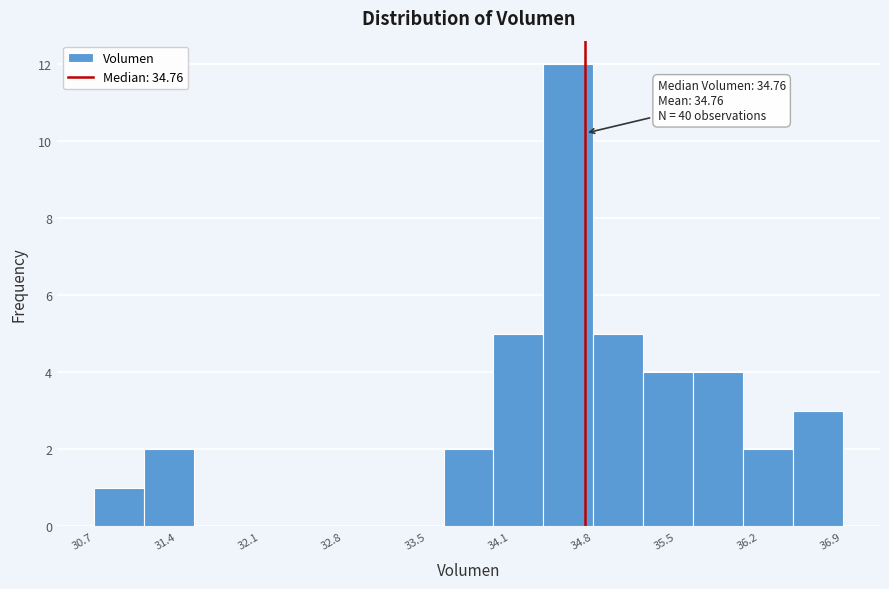

Over which range of the x-axis is the bar tallest?

34.4 to 34.8